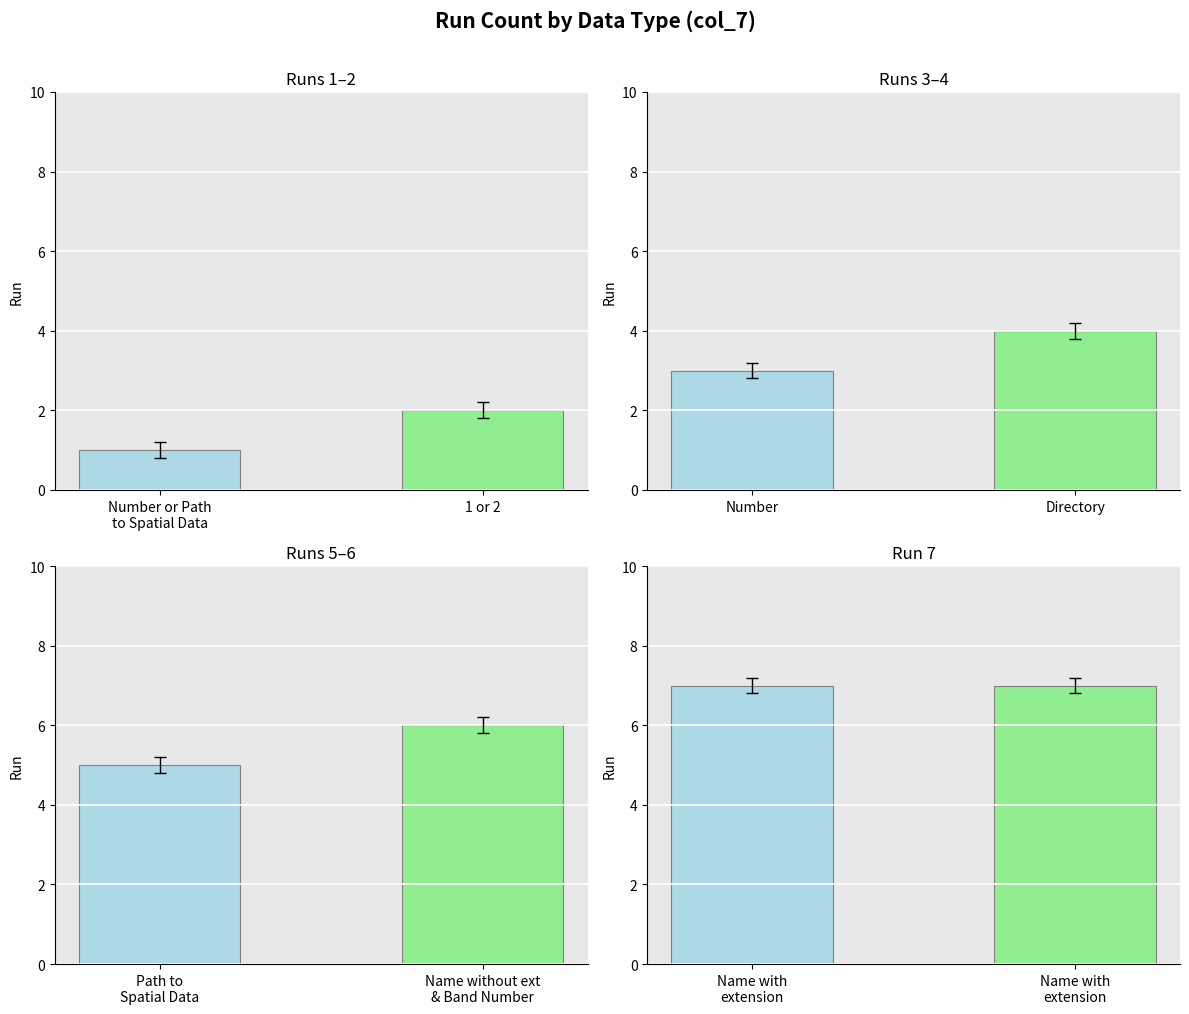

Between 1 or 2 and Number or Path to Spatial Data, which is larger?

1 or 2